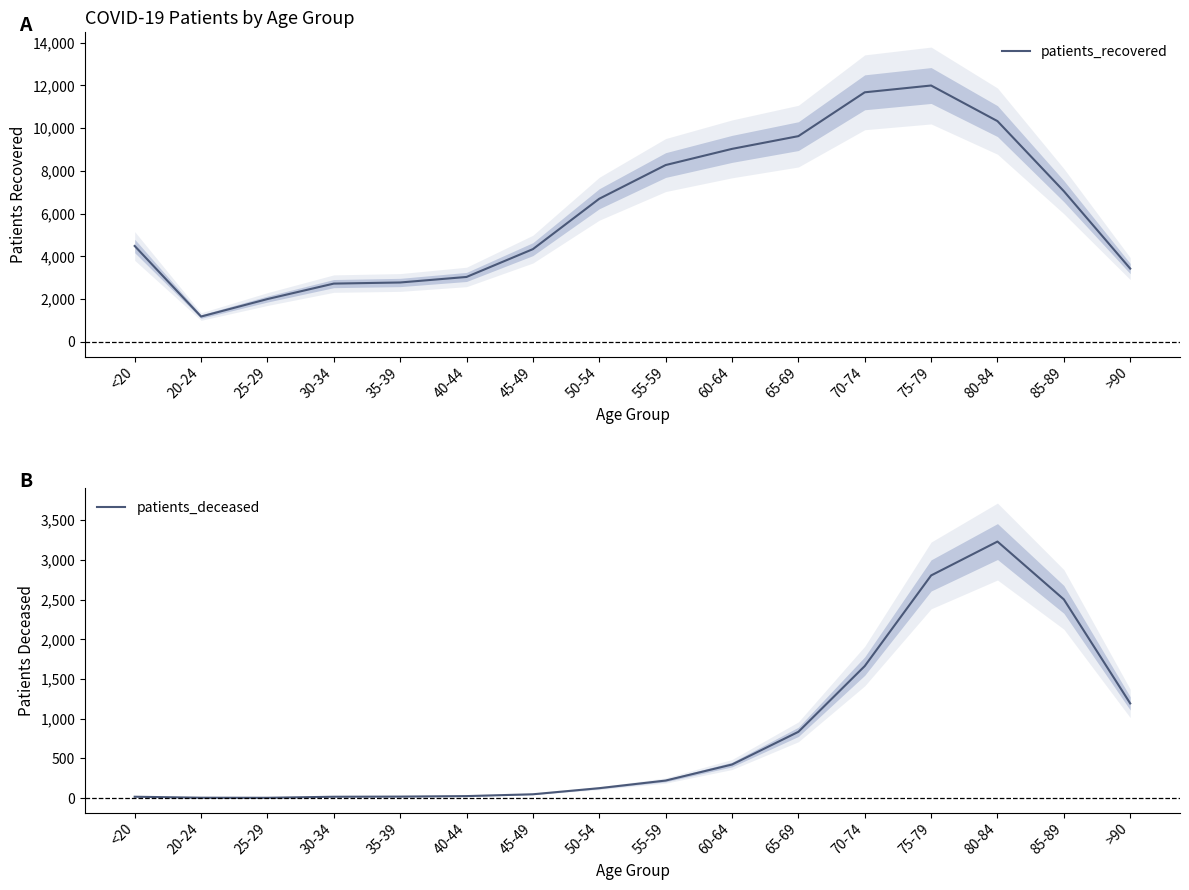

What position from the right is 60-64?

7